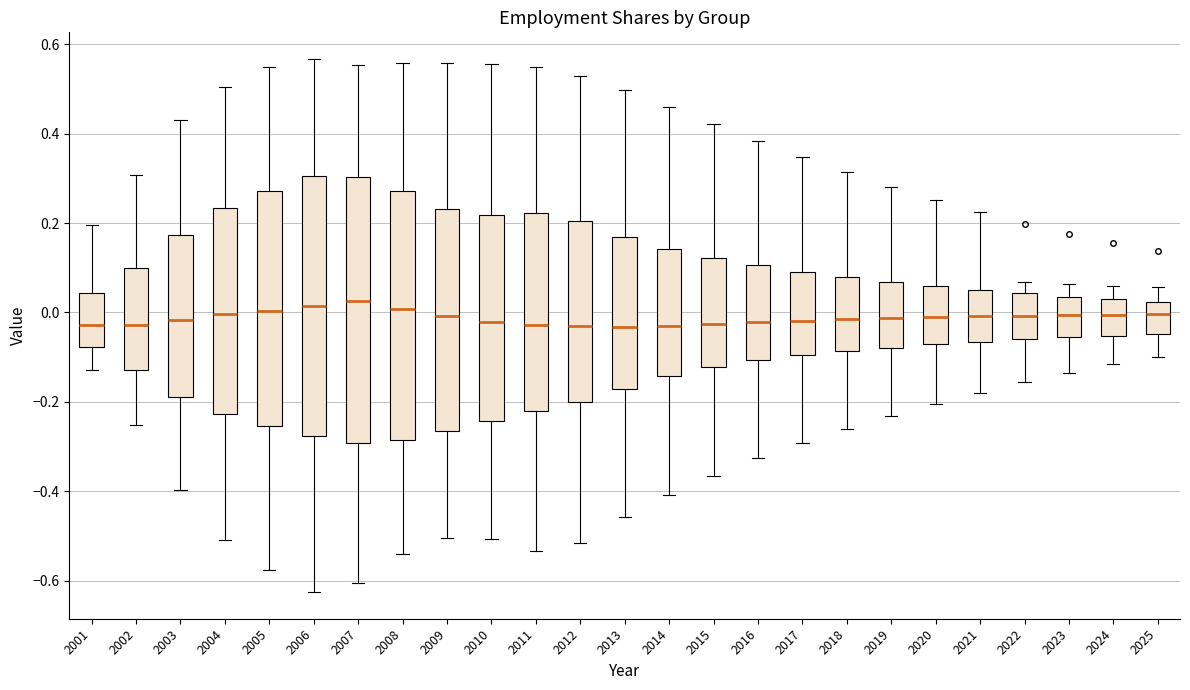

Reading left to right, read every box against the y-axis: the position of its median line, the range the box covers, and the ends of its whiskers. The values are not printed on the chart, so give them approximately, as read against the axis.

2001: median -0.02, box -0.08 to 0.04, whiskers -0.12 to 0.20
2002: median -0.02, box -0.12 to 0.10, whiskers -0.26 to 0.30
2003: median -0.02, box -0.18 to 0.18, whiskers -0.40 to 0.42
2004: median 0.00, box -0.22 to 0.24, whiskers -0.50 to 0.50
2005: median 0.00, box -0.26 to 0.28, whiskers -0.58 to 0.54
2006: median 0.02, box -0.28 to 0.30, whiskers -0.62 to 0.56
2007: median 0.02, box -0.30 to 0.30, whiskers -0.60 to 0.56
2008: median 0.00, box -0.28 to 0.28, whiskers -0.54 to 0.56
2009: median 0.00, box -0.26 to 0.24, whiskers -0.50 to 0.56
2010: median -0.02, box -0.24 to 0.22, whiskers -0.50 to 0.56
2011: median -0.02, box -0.22 to 0.22, whiskers -0.54 to 0.54
2012: median -0.04, box -0.20 to 0.20, whiskers -0.52 to 0.52
2013: median -0.04, box -0.18 to 0.16, whiskers -0.46 to 0.50
2014: median -0.04, box -0.14 to 0.14, whiskers -0.40 to 0.46
2015: median -0.02, box -0.12 to 0.12, whiskers -0.36 to 0.42
2016: median -0.02, box -0.10 to 0.10, whiskers -0.32 to 0.38
2017: median -0.02, box -0.10 to 0.10, whiskers -0.30 to 0.34
2018: median -0.02, box -0.08 to 0.08, whiskers -0.26 to 0.32
2019: median -0.02, box -0.08 to 0.06, whiskers -0.24 to 0.28
2020: median -0.02, box -0.08 to 0.06, whiskers -0.20 to 0.26
2021: median 0.00, box -0.06 to 0.06, whiskers -0.18 to 0.22
2022: median 0.00, box -0.06 to 0.04, whiskers -0.16 to 0.06
2023: median 0.00, box -0.06 to 0.04, whiskers -0.14 to 0.06
2024: median 0.00, box -0.06 to 0.02, whiskers -0.12 to 0.06
2025: median 0.00, box -0.04 to 0.02, whiskers -0.10 to 0.06